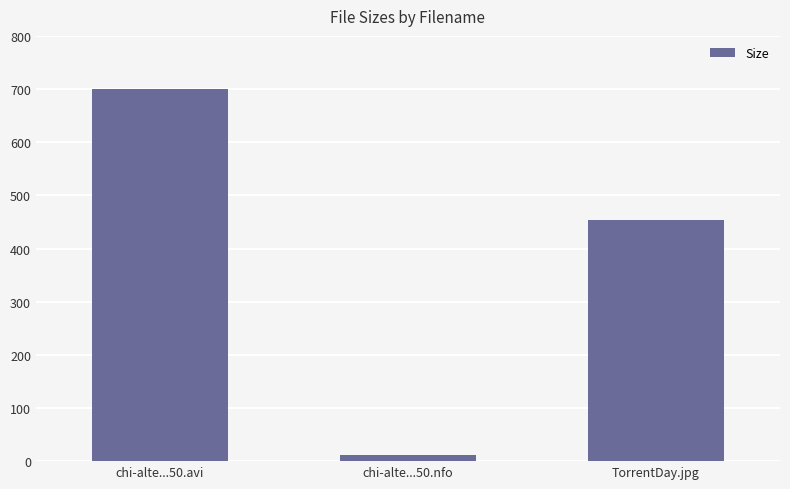

Which has a higher value, chi-alte...50.nfo or TorrentDay.jpg?

TorrentDay.jpg